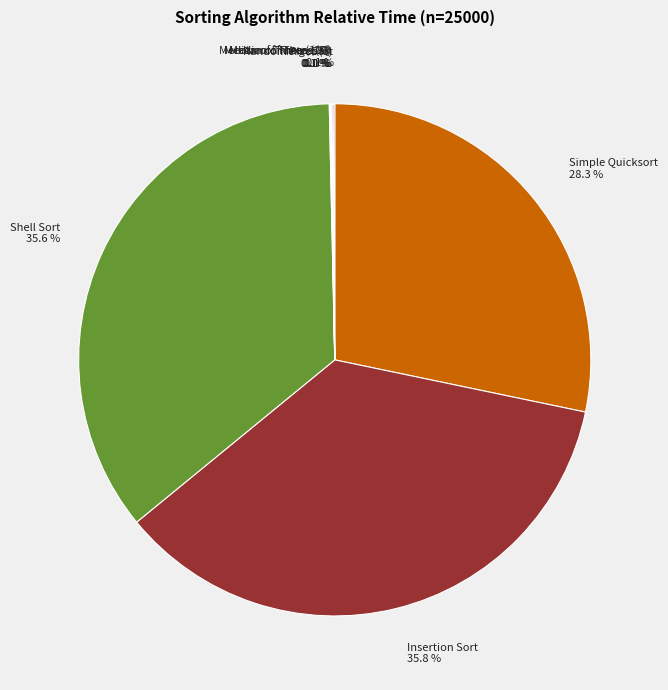

Is there any slice that represents more than half of the pie?

No